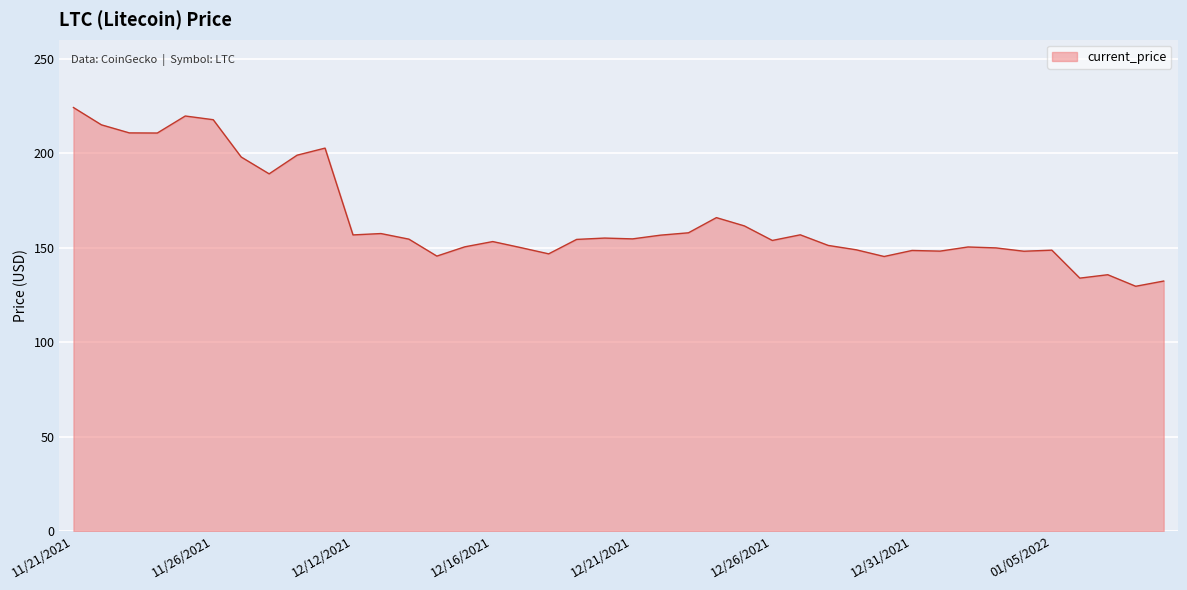

What is the difference between the maximum and minimum values?

94.6